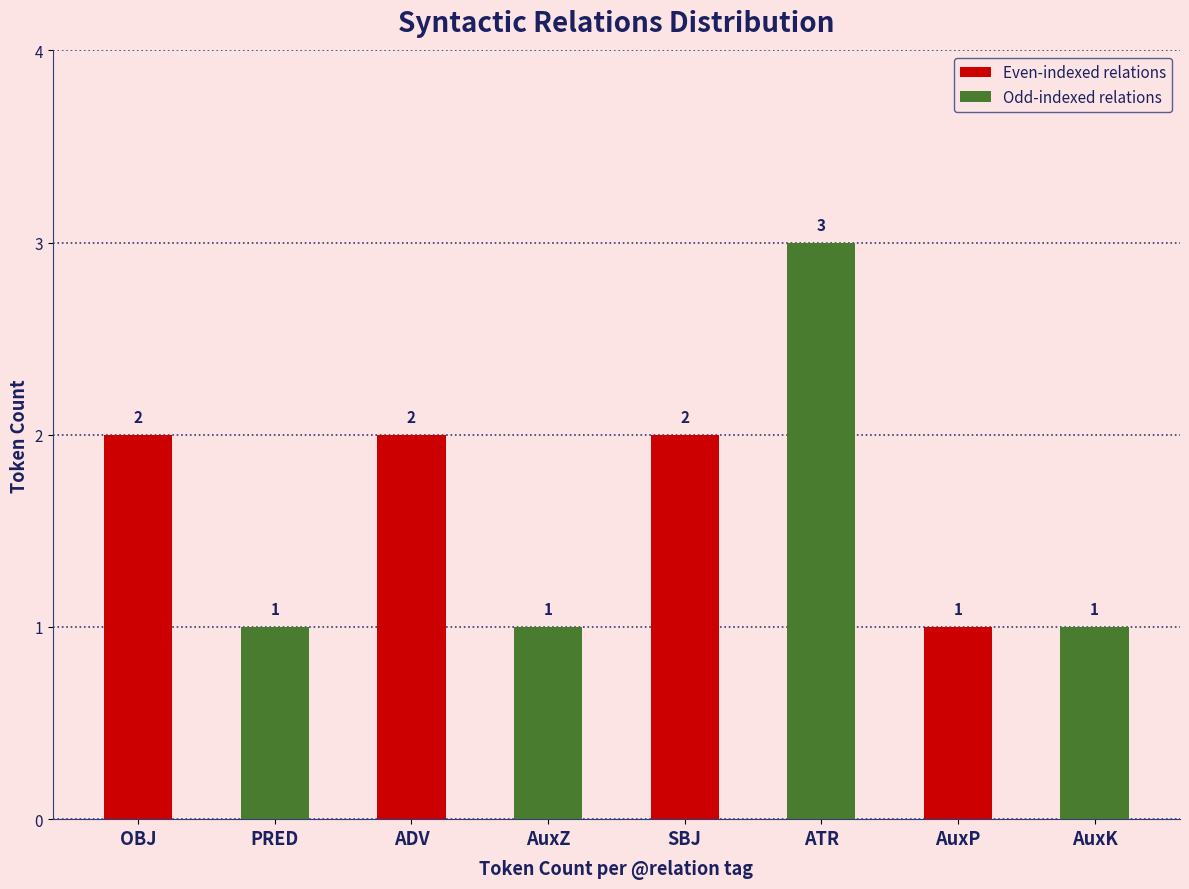

Count the values in the range 1 to 2.

7